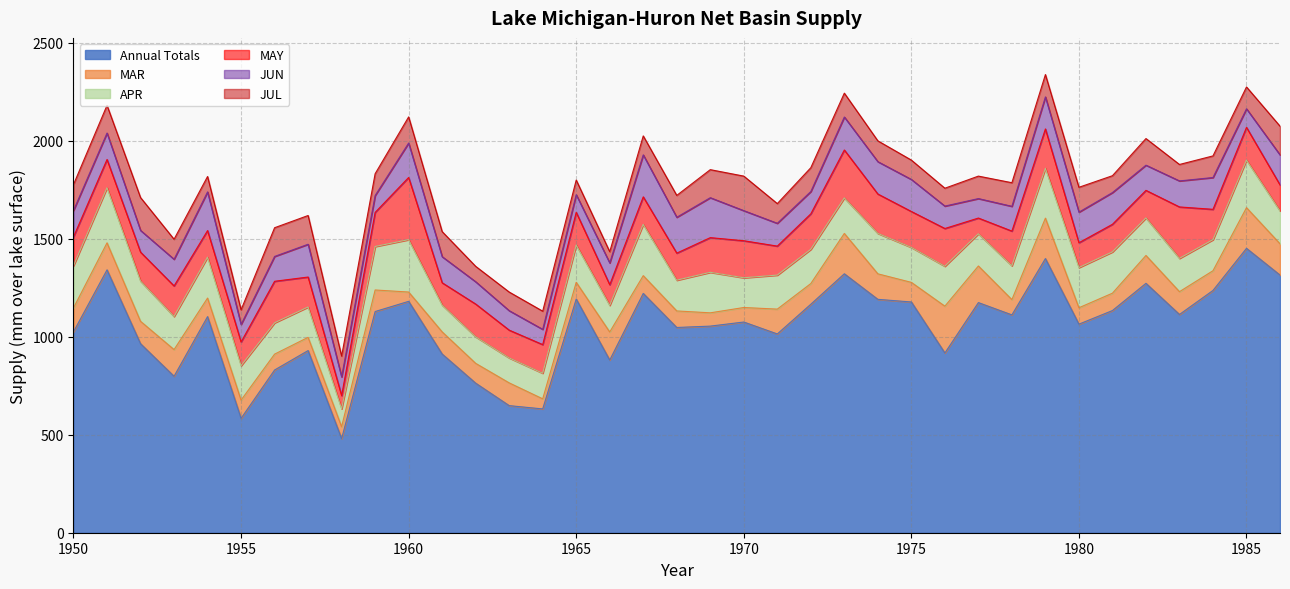

What is the sum of the MAR values at 1981 and 1984?

189.2